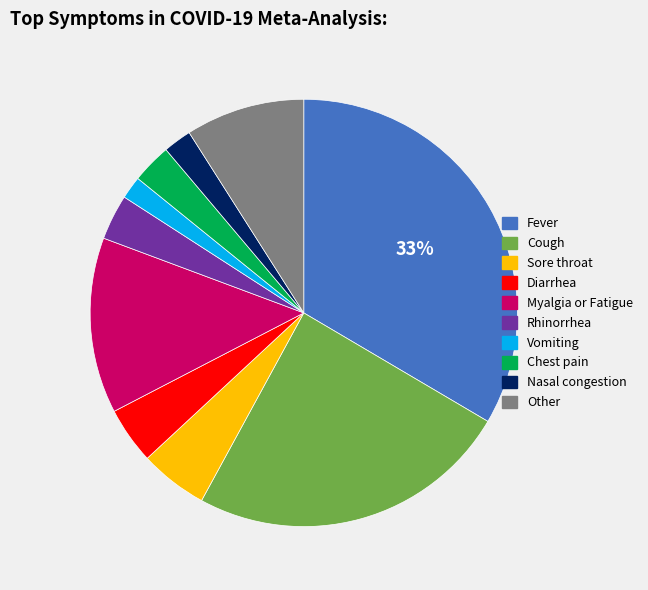

Which slice is the largest?

Fever